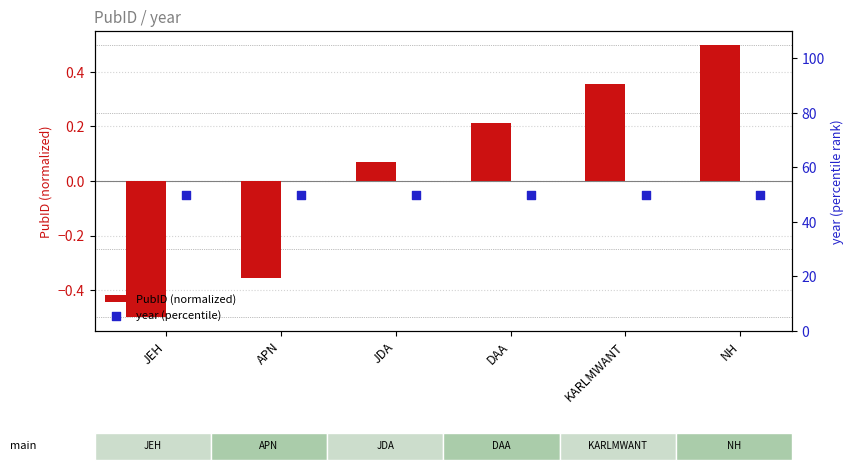

Which series has the widest spread of Y values?

PubID (normalized)